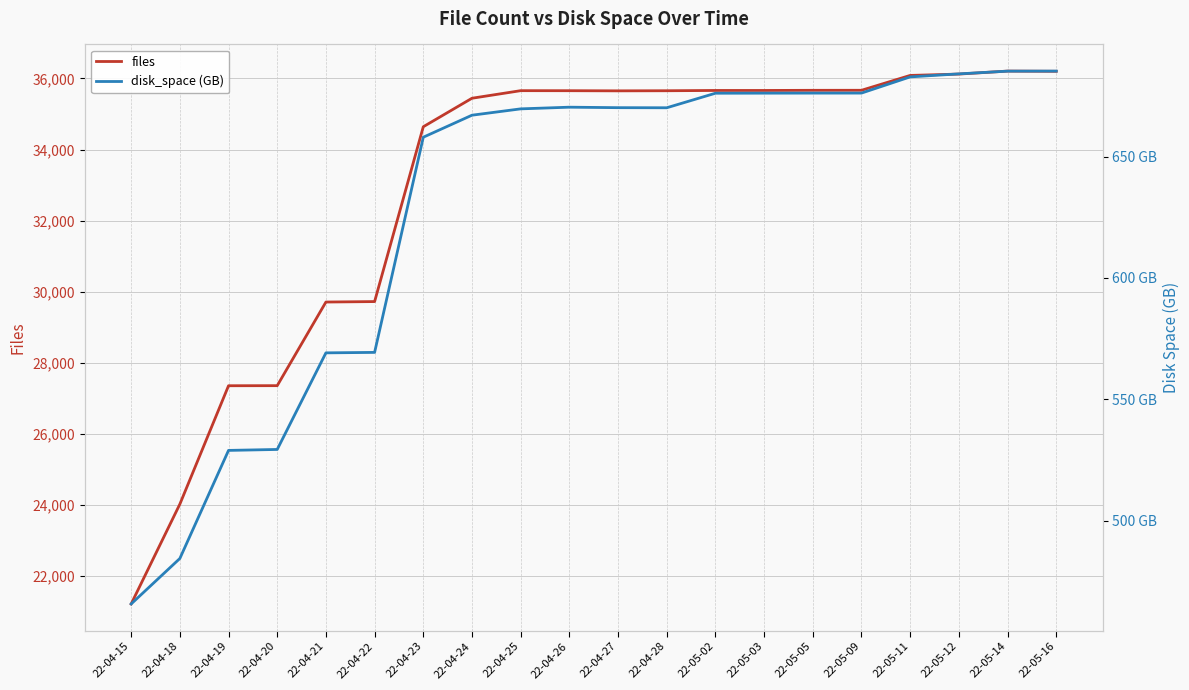

What are all the series names shown in the legend?

files, disk_space (GB)